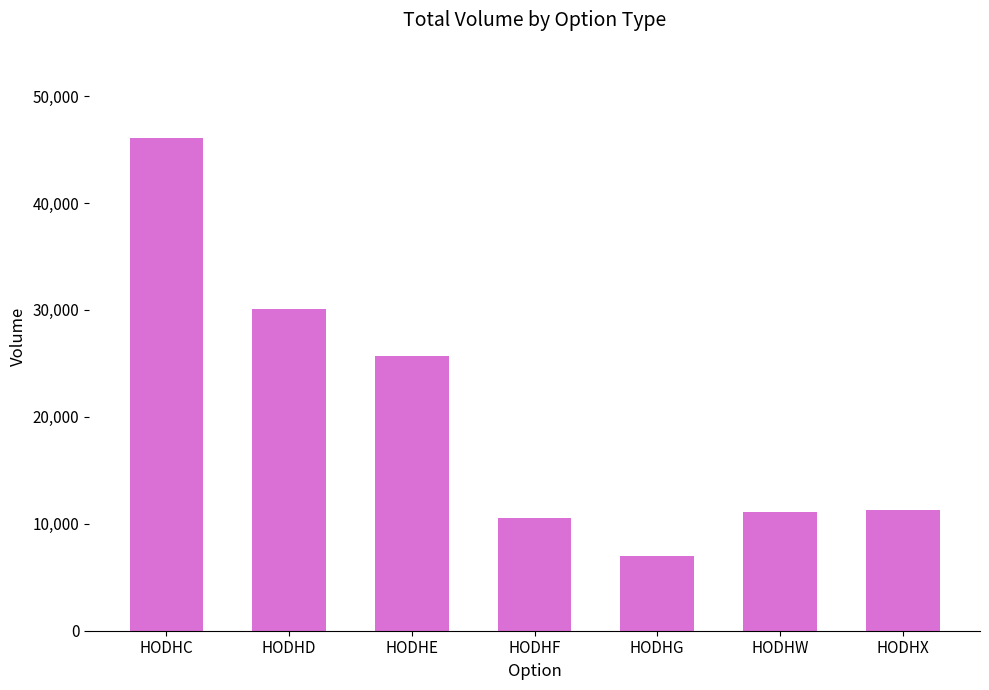

Is it true that the value at HODHC is 46050?

True